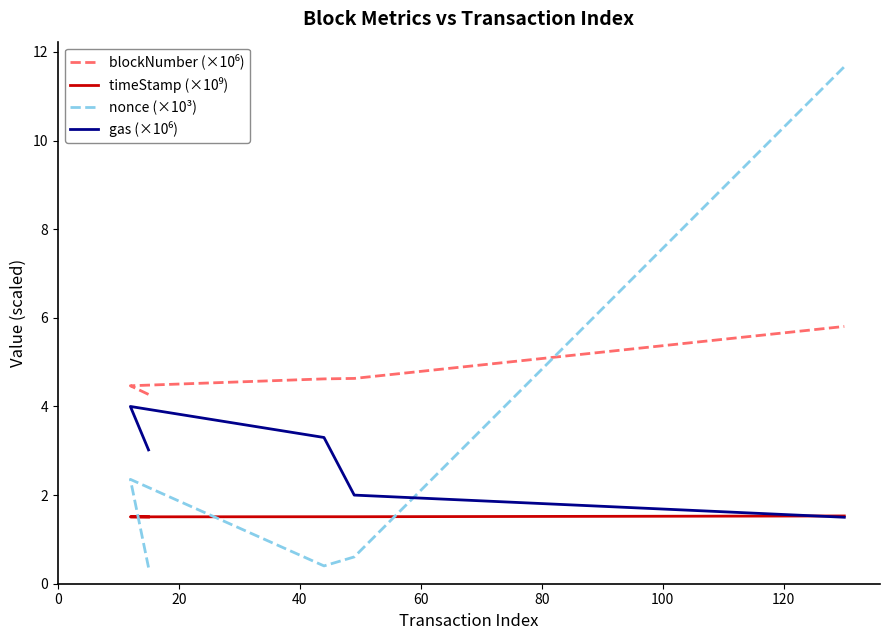

Is this an area chart (filled region under the line)?

No